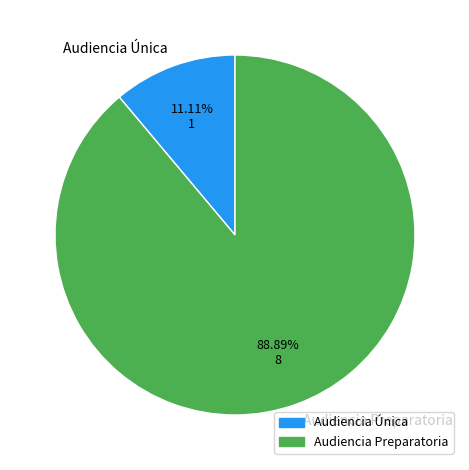

The Audiencia Única slice represents 11% of the pie. True or false?

True